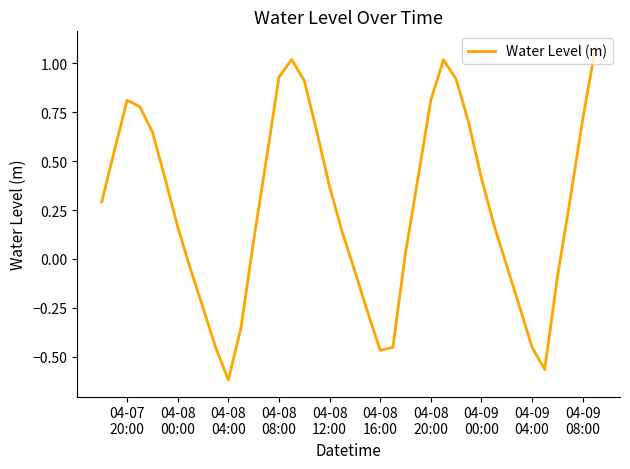

What is the difference between the maximum and minimum values?

1.7